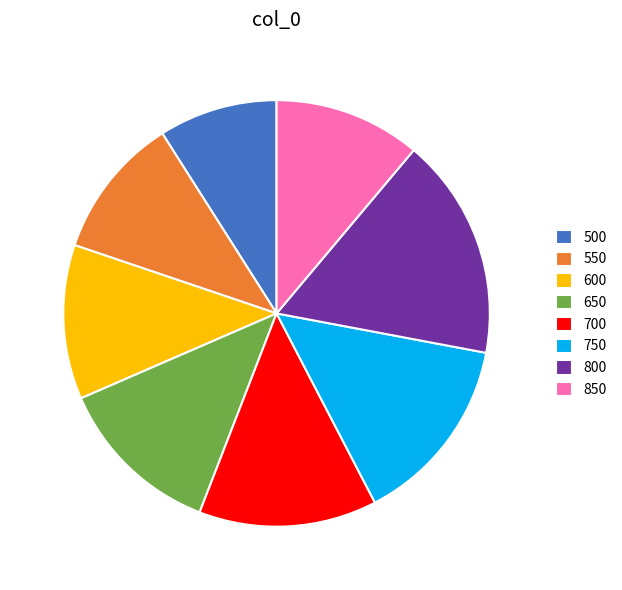

The 700 slice represents 14% of the pie. True or false?

True